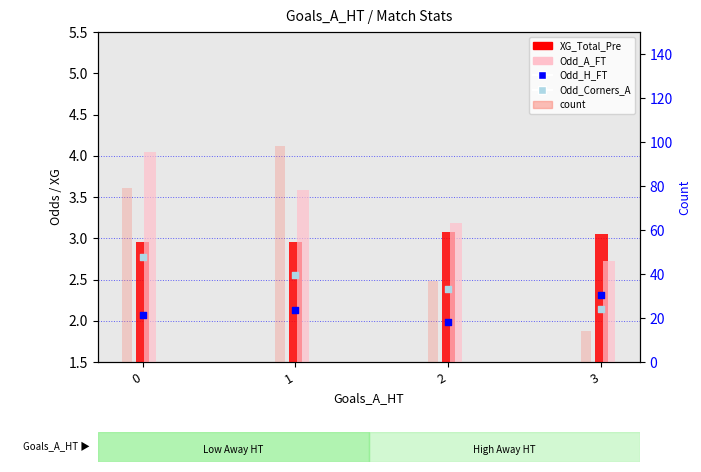

What are all the series names shown in the legend?

XG_Total_Pre, Odd_A_FT, Odd_H_FT, Odd_Corners_A, count